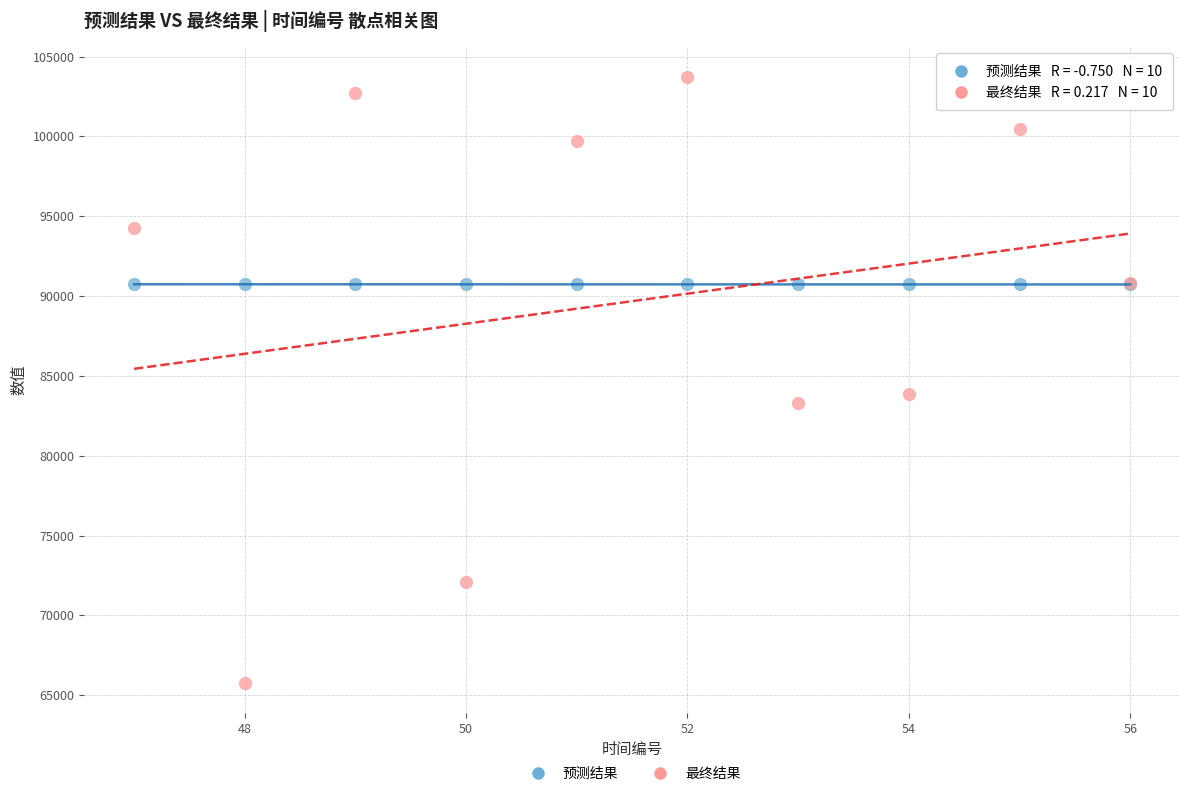

Which series contains the lowest Y value?

最终结果